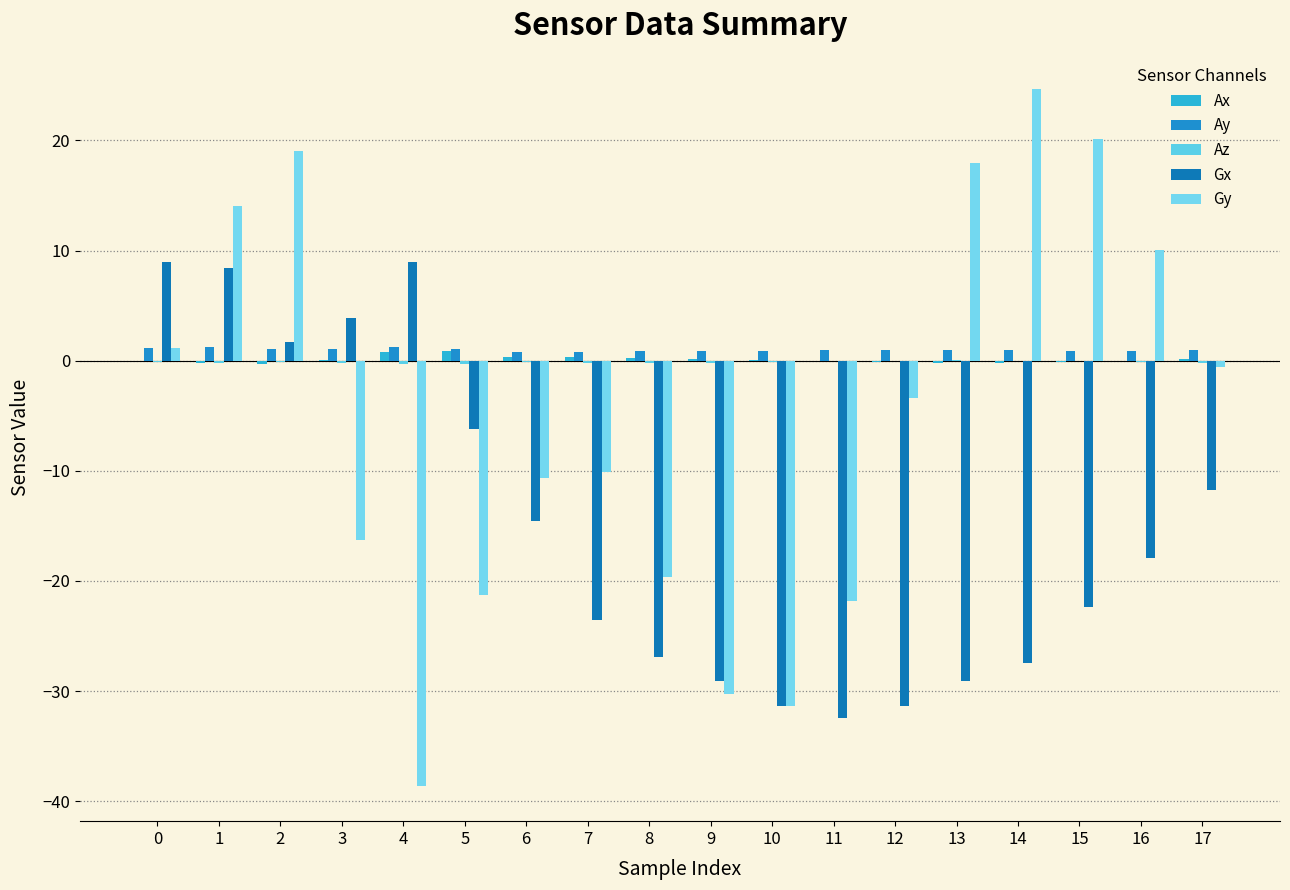

Which series has the largest range (max minus min)?

Gy